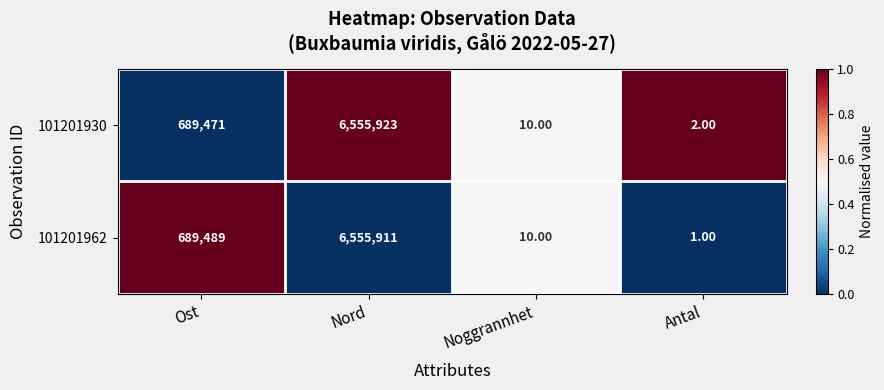

Which category has the lowest value across all series?

Antal